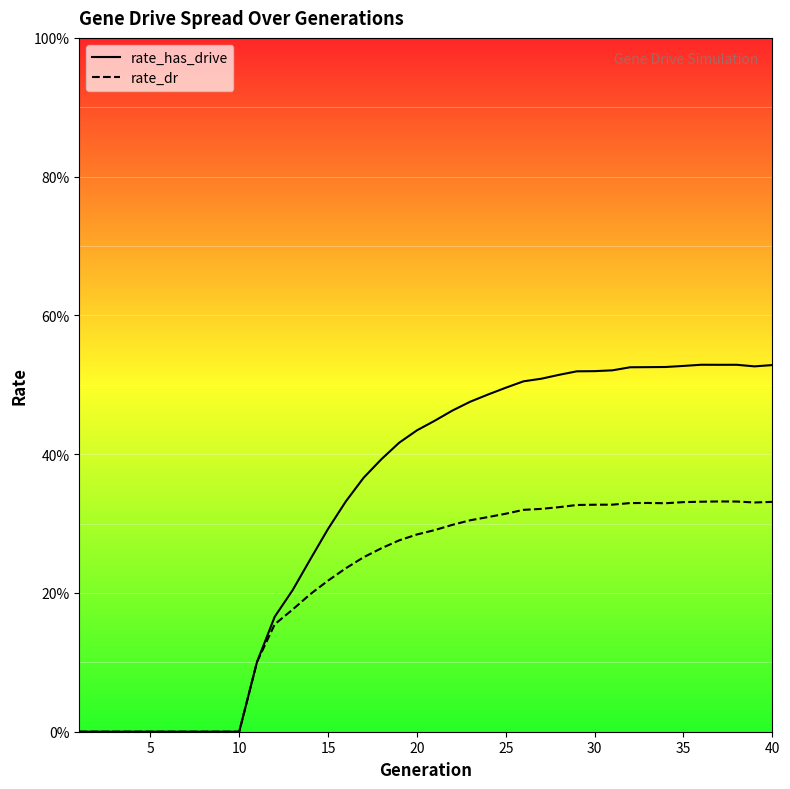

Which series has the largest range (max minus min)?

rate_has_drive